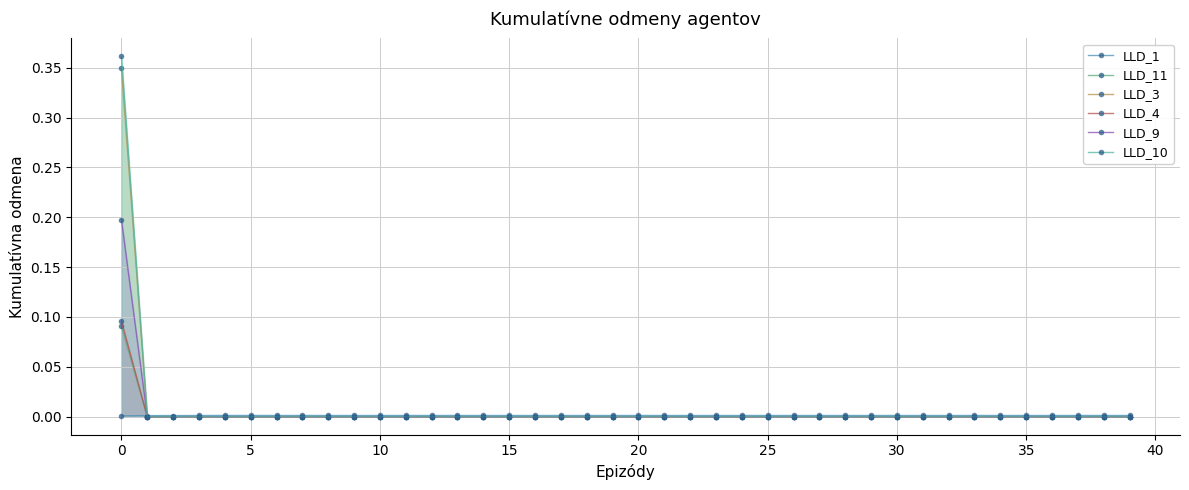

Which series has the largest total across all categories?

LLD_10